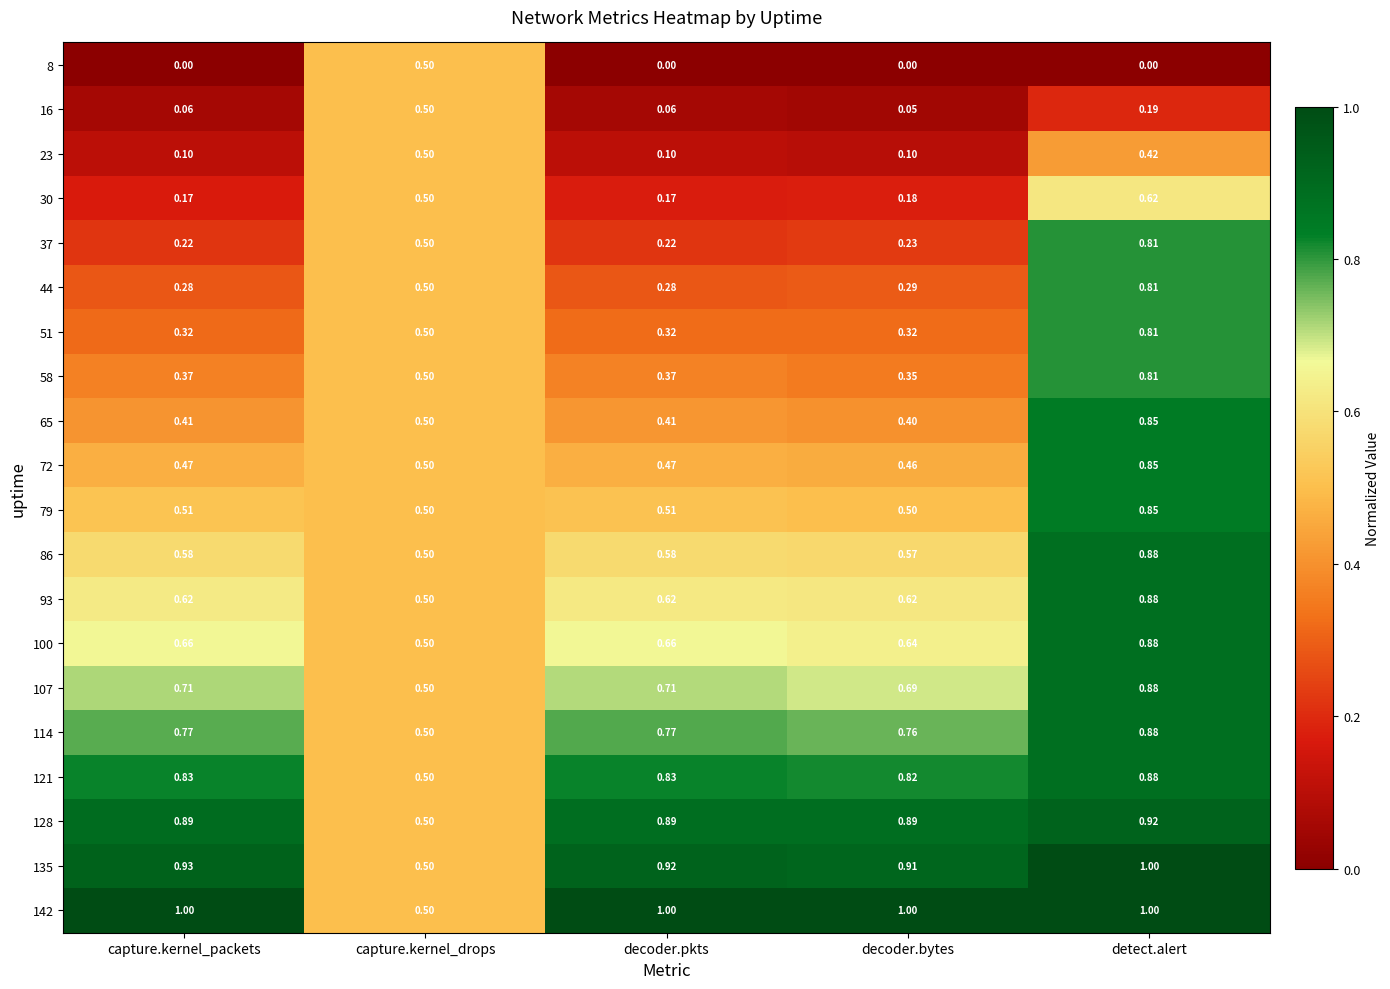

At which label does 128 reach its minimum?

capture.kernel_drops